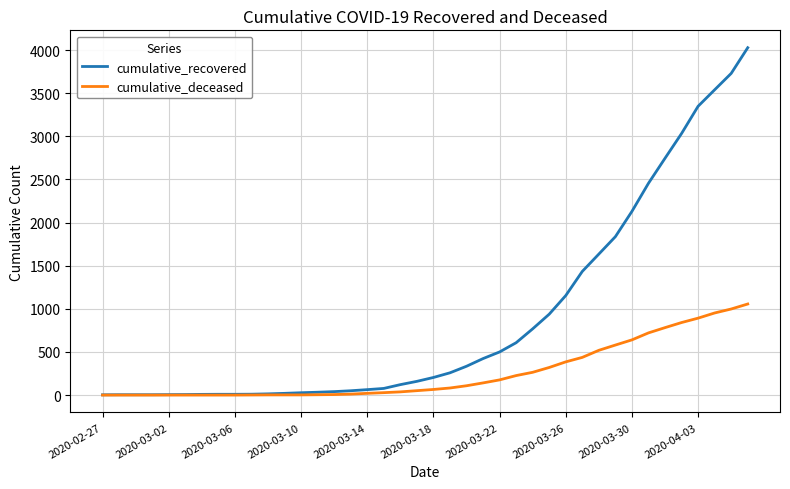

Does the chart have visible grid lines?

Yes